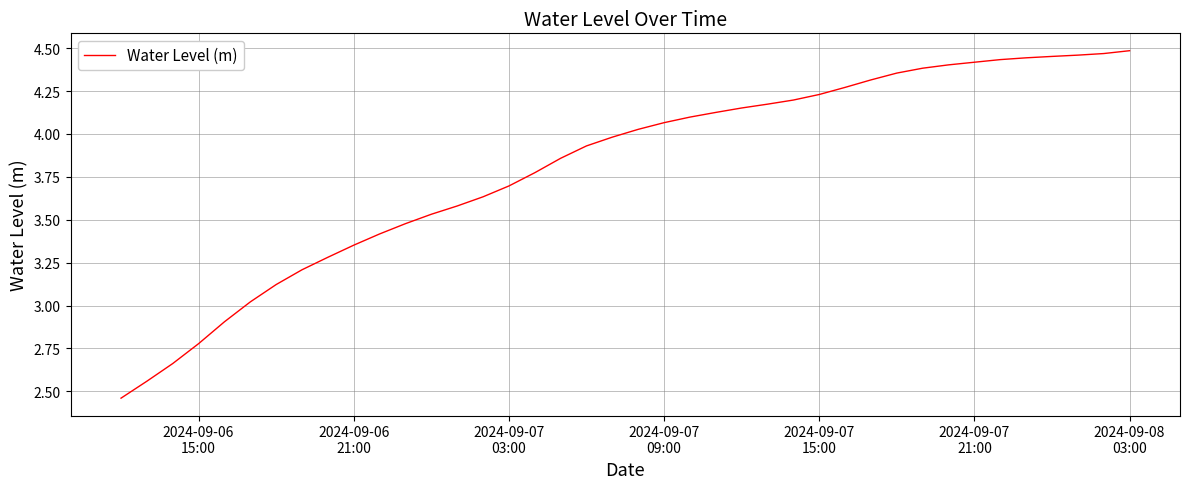

How many categories are shown in the chart?

40